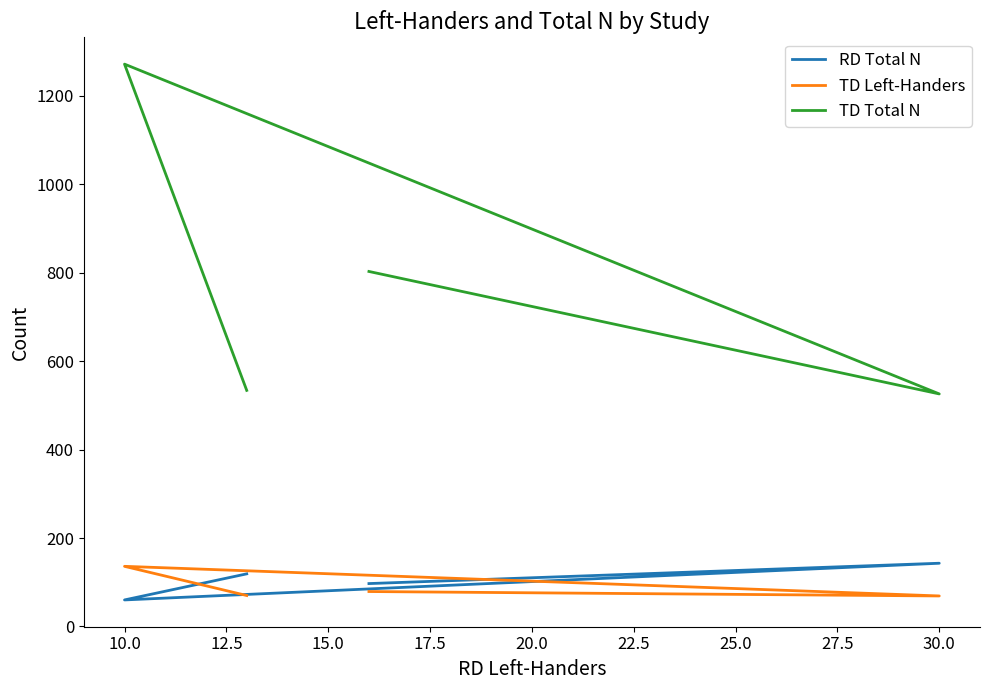

What is the value of the TD Left-Handers point at the 2nd from the left?

69